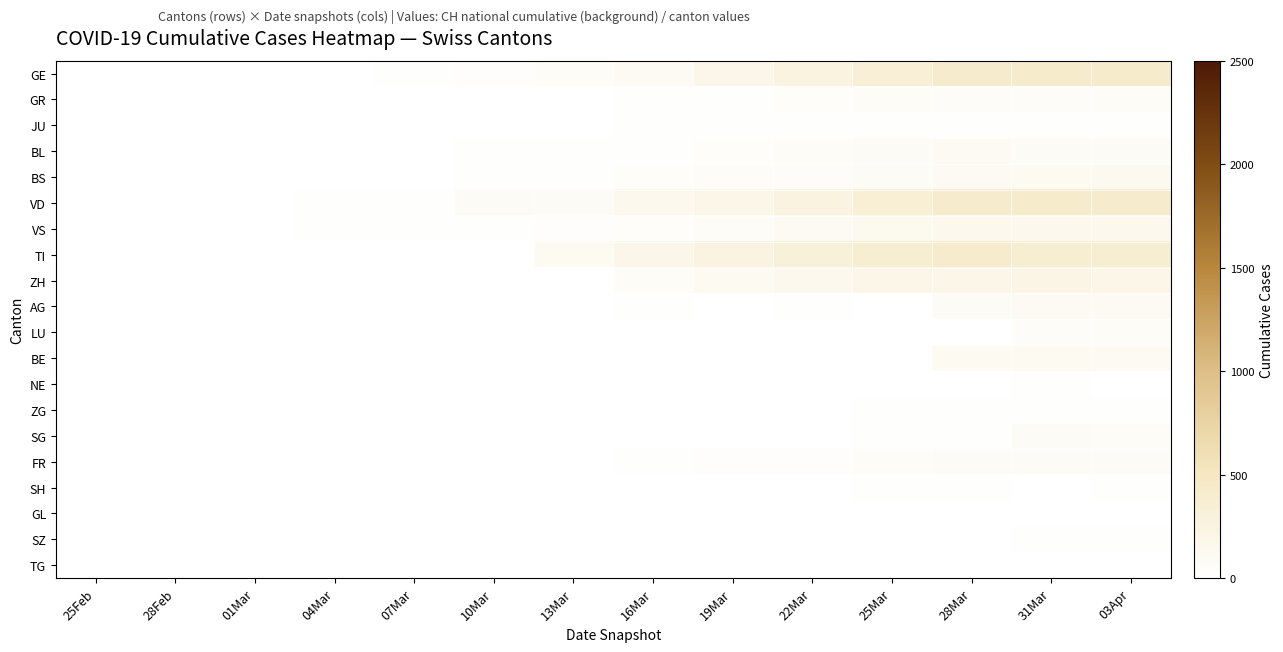

How many categories are shown in the chart?

14